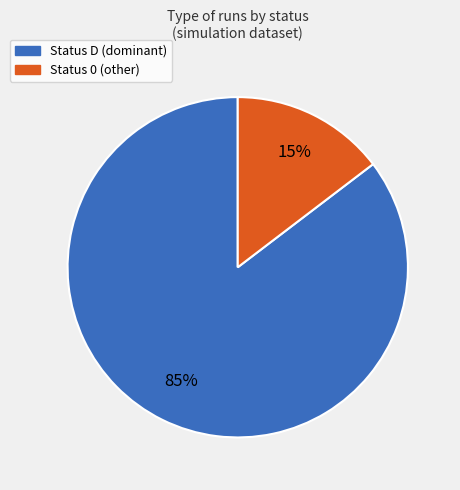

Is there a majority slice in this chart?

Yes